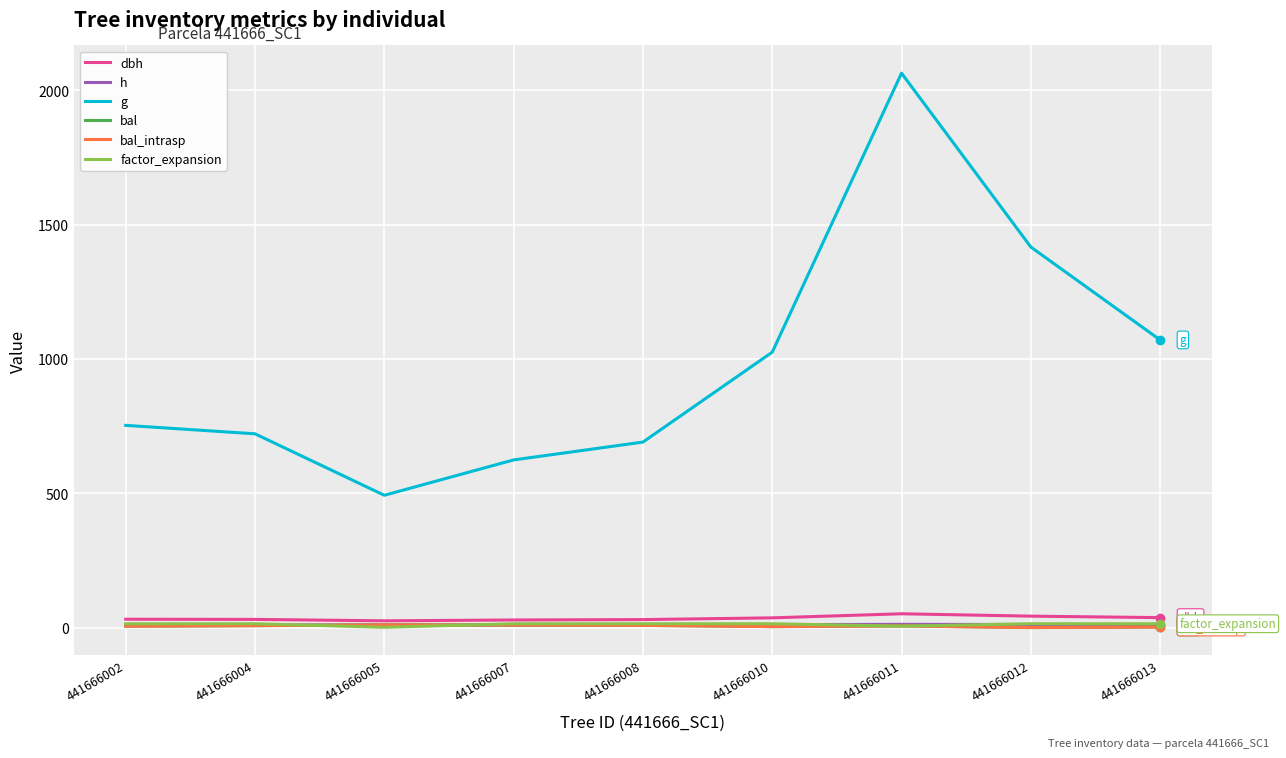

True or false: bal_intrasp and dbh cross at least once.

False